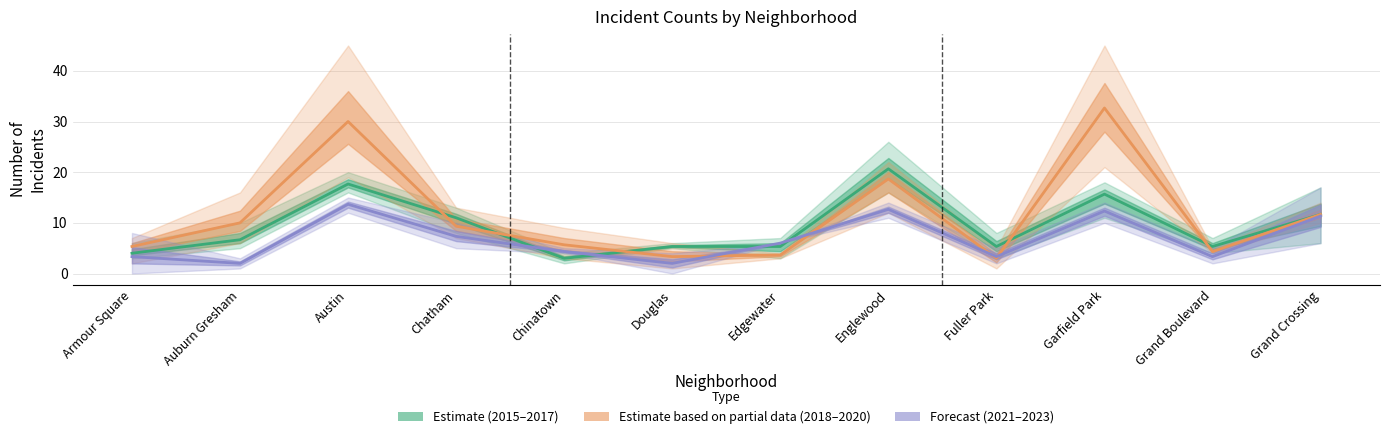

After their last crossing, which series has the higher values: Estimate (2015-2017) or Estimate based on partial data (2018-2020)?

Estimate (2015-2017)